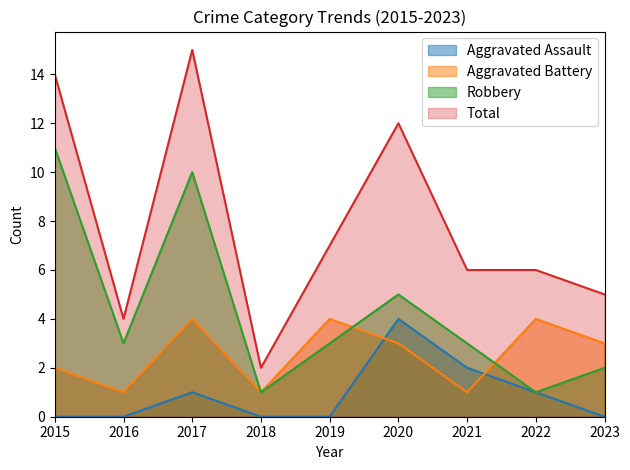

How many interior local valleys does the Aggravated Battery series have?

3